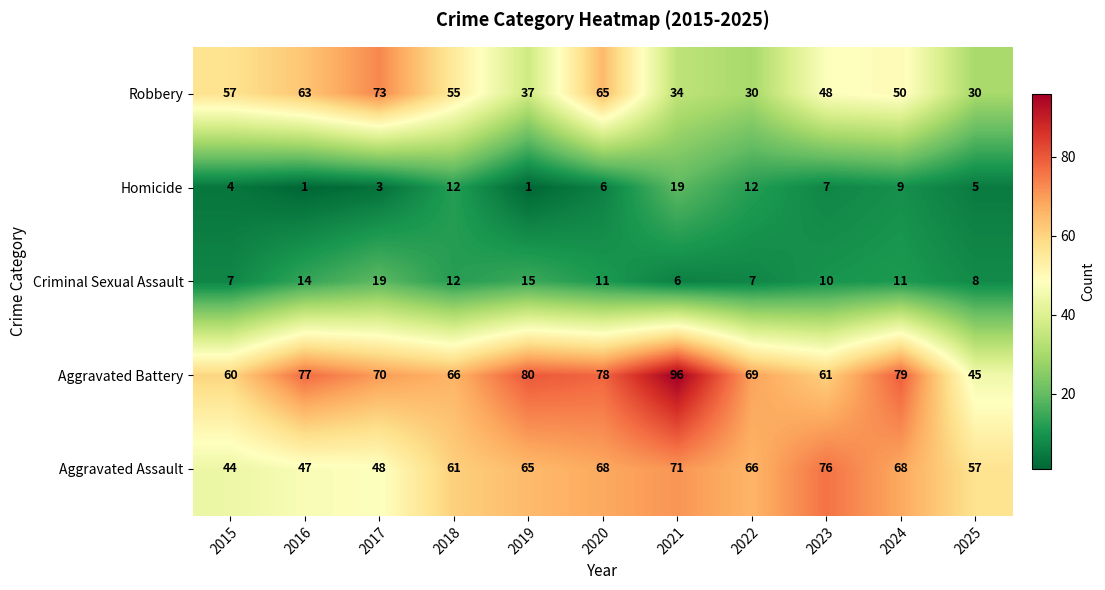

What is the highest value of the Aggravated Battery series?

96